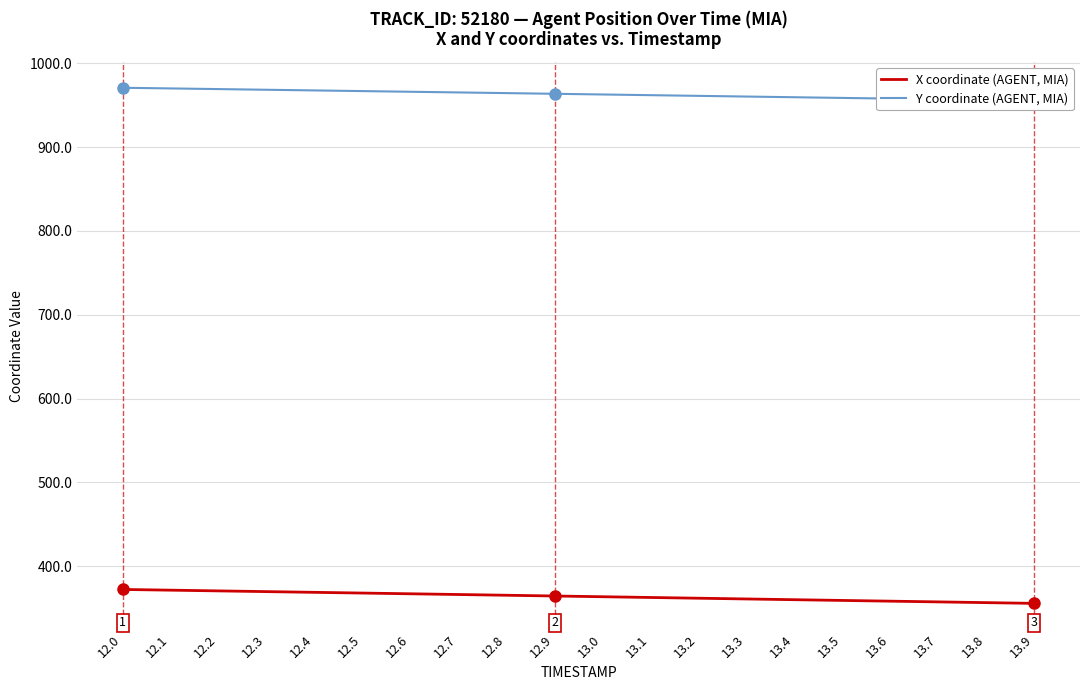

Which has a higher value, 12.3 or 13.3?

12.3